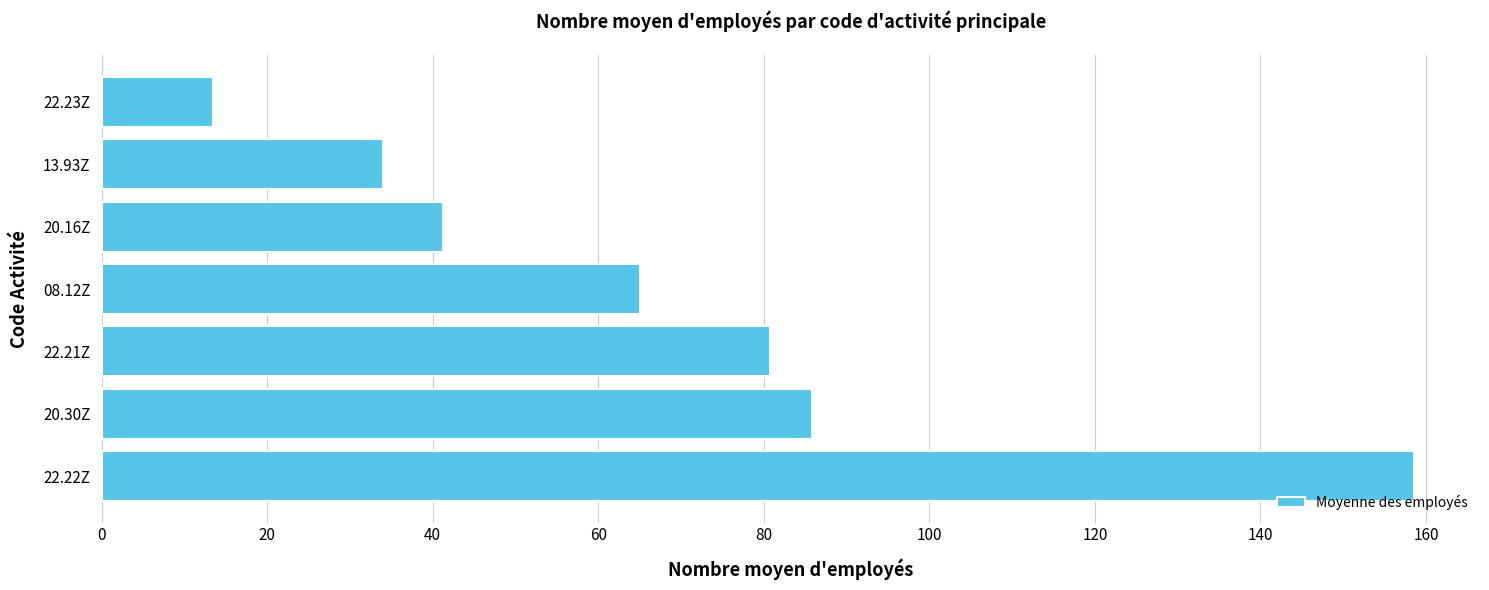

List the labels in order of value, largest first.

22.22Z, 20.30Z, 22.21Z, 08.12Z, 20.16Z, 13.93Z, 22.23Z